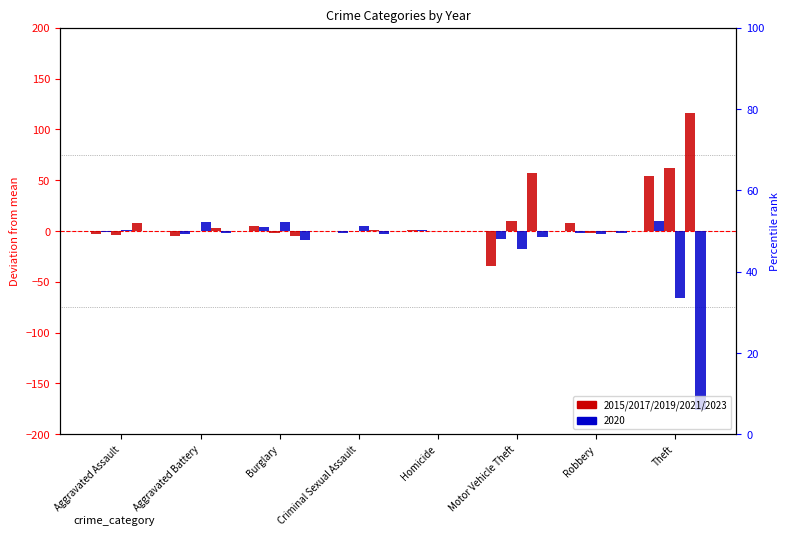

What is the label of the 7th bar from the left?

Robbery